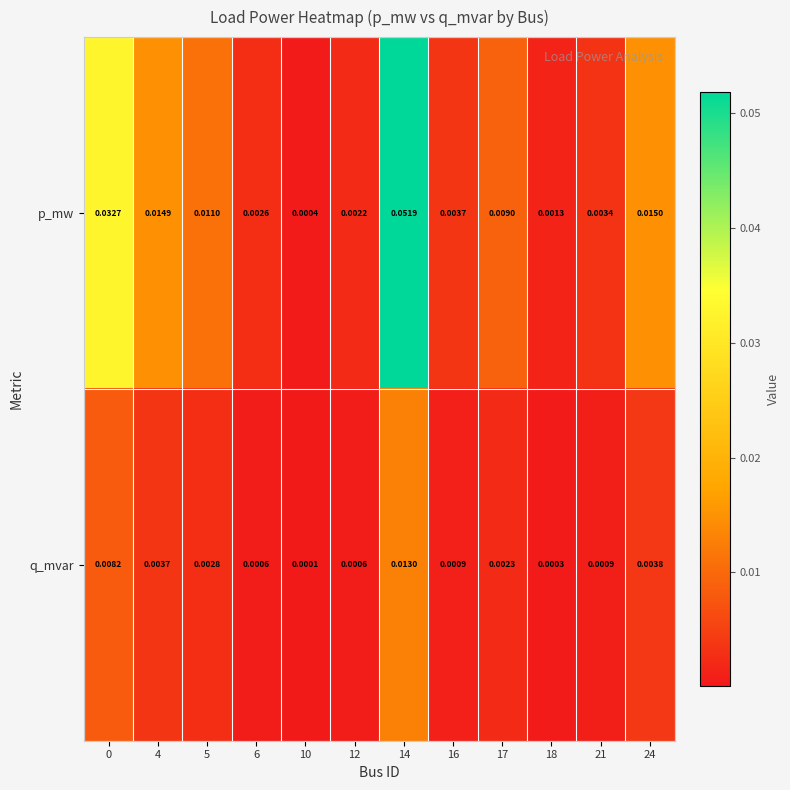

At how many categories does at least one series exceed 0?

12